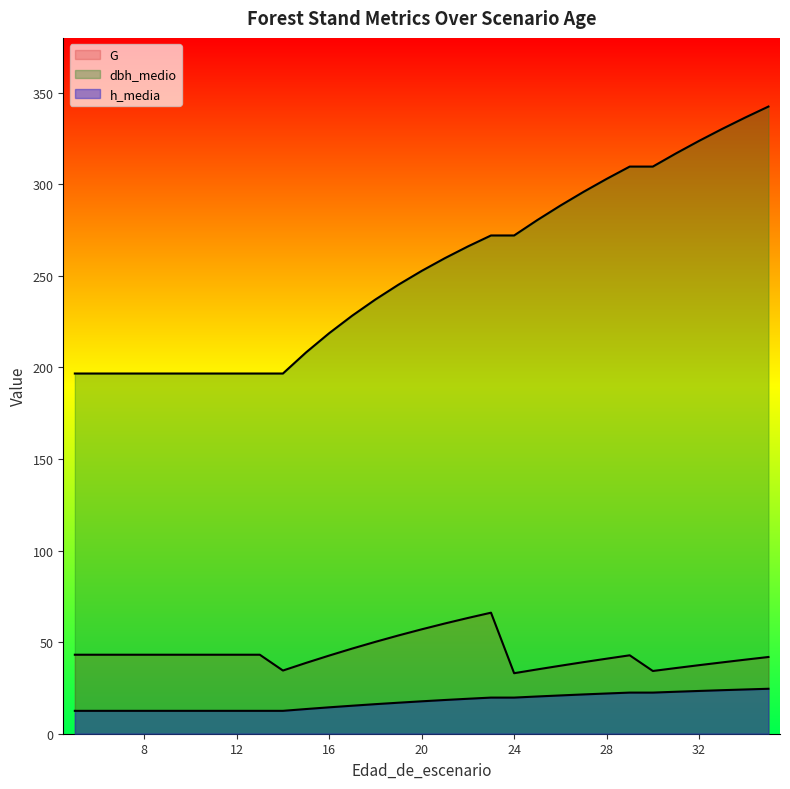

Reading right to left, extract all data points from this chart.

G: 35=41.9	34=40.5	33=39.0	32=37.4	31=35.9	30=34.3	29=42.8	28=41.0	27=39.1	26=37.1	25=35.1	24=33.0	23=66.1	22=63.2	21=60.2	20=57.0	19=53.7	18=50.2	17=46.5	16=42.7	15=38.7	14=34.5	13=43.1	12=43.1	11=43.1	10=43.1	9=43.1	8=43.1	7=43.1	6=43.1	5=43.1
dbh_medio: 35=342.5	34=336.5	33=330.3	32=323.8	31=316.9	30=309.7	29=309.7	28=303.0	27=295.9	26=288.4	25=280.5	24=272.1	23=272.1	22=266.1	21=259.7	20=252.7	19=245.2	18=237.1	17=228.3	16=218.7	15=208.2	14=196.7	13=196.7	12=196.7	11=196.7	10=196.7	9=196.7	8=196.7	7=196.7	6=196.7	5=196.7
h_media: 35=24.6	34=24.2	33=23.8	32=23.4	31=22.9	30=22.5	29=22.5	28=22.0	27=21.5	26=20.9	25=20.3	24=19.7	23=19.7	22=19.1	21=18.4	20=17.7	19=16.9	18=16.1	17=15.3	16=14.4	15=13.5	14=12.5	13=12.5	12=12.5	11=12.5	10=12.5	9=12.5	8=12.5	7=12.5	6=12.5	5=12.5